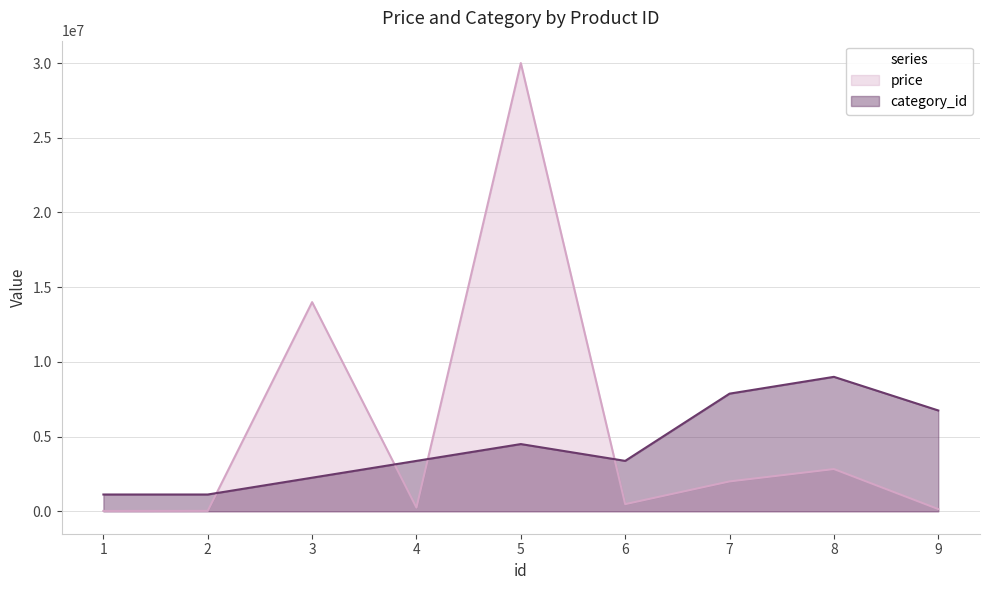

Reading right to left, what are all the values shown in this chart?

price: 9=149000	8=2828000	7=2000000	6=479000	5=30000000	4=250000	3=14000000	2=30000	1=25000
category_id: 9=6750000	8=9000000	7=7875000	6=3375000	5=4500000	4=3375000	3=2250000	2=1125000	1=1125000